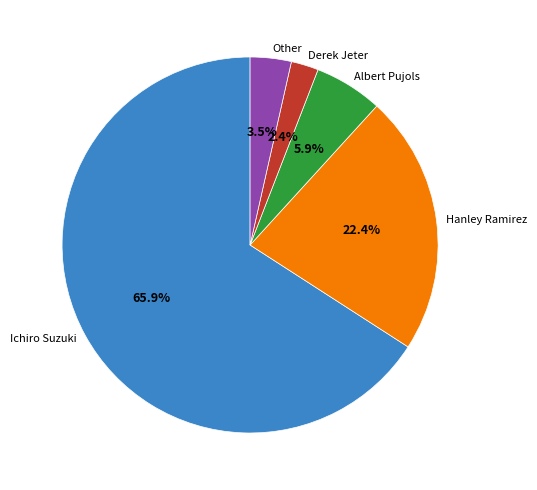

Rank the categories by value from lowest to highest.

Derek Jeter, Other, Albert Pujols, Hanley Ramirez, Ichiro Suzuki